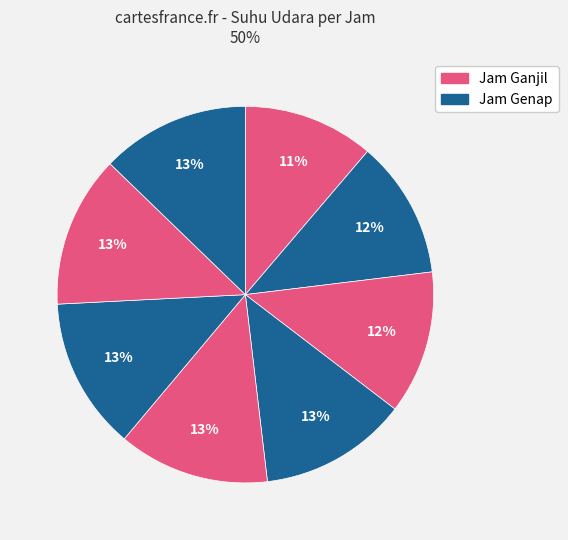

Count the number of slices in the pie.

8